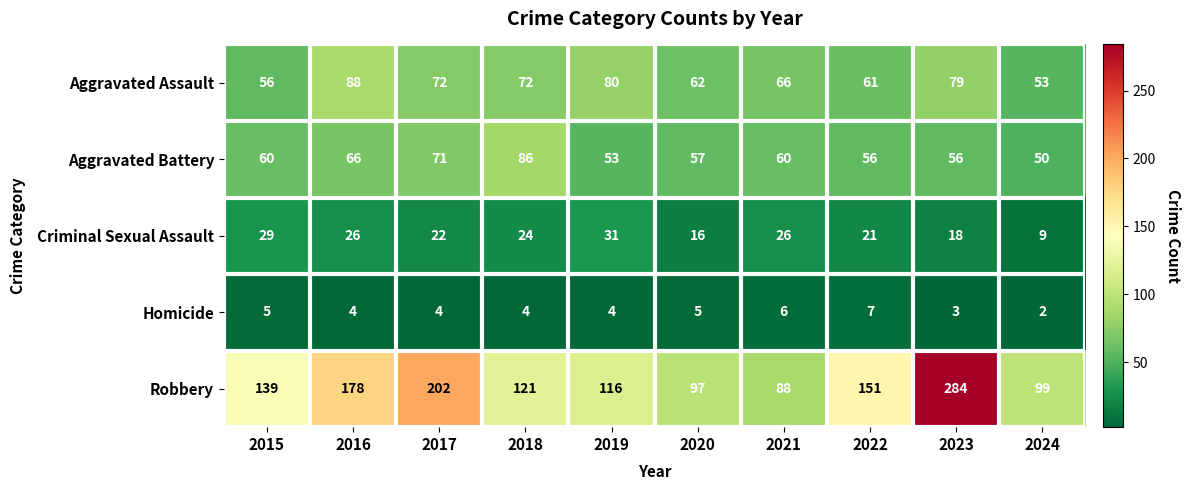

What is the lowest value of the Criminal Sexual Assault series?

9